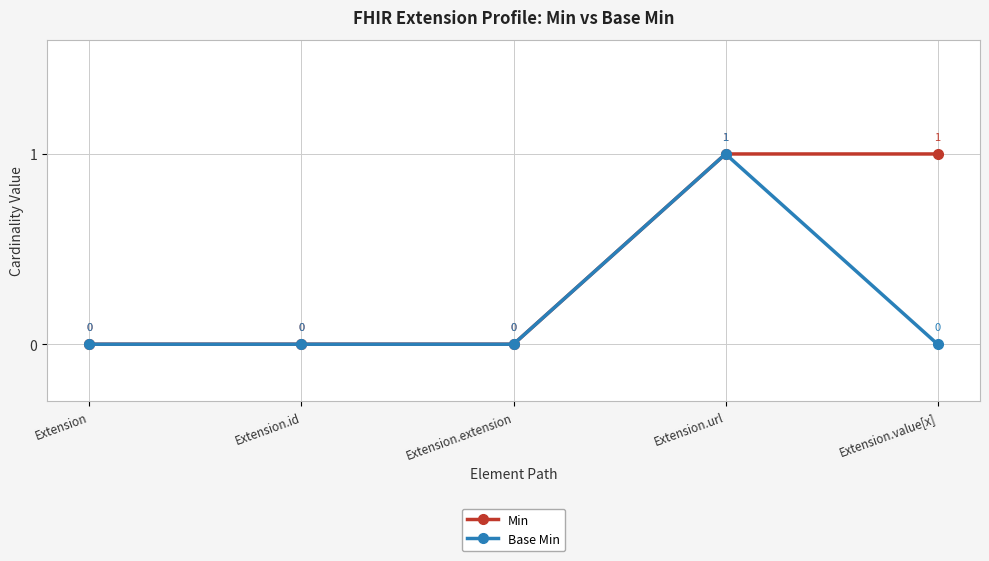

What is the difference between the Min values at Extension.url and Extension?

1